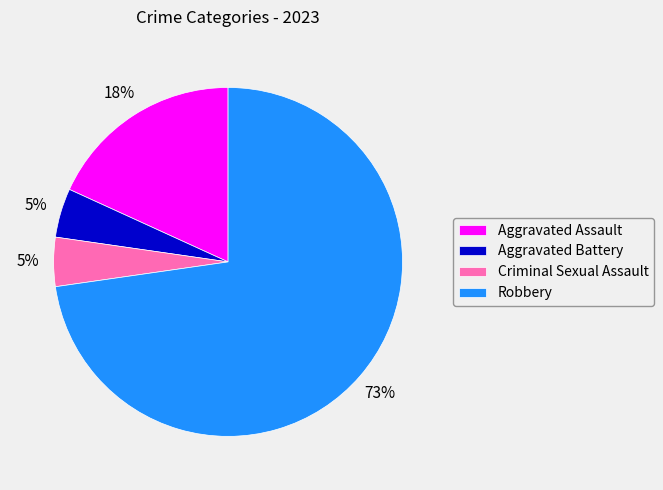

To the nearest percent, what is the average slice percentage?

25%